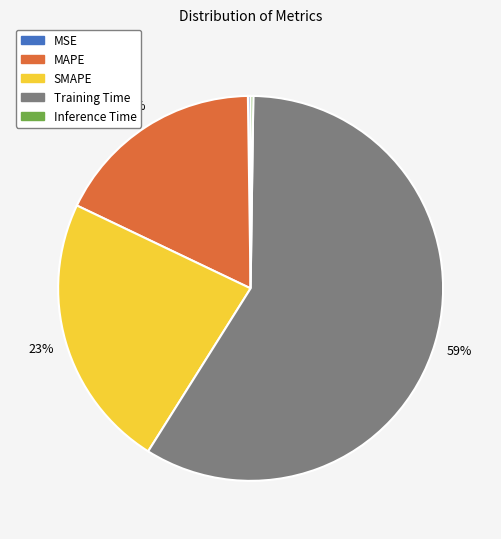

Does any single category account for the majority?

Yes